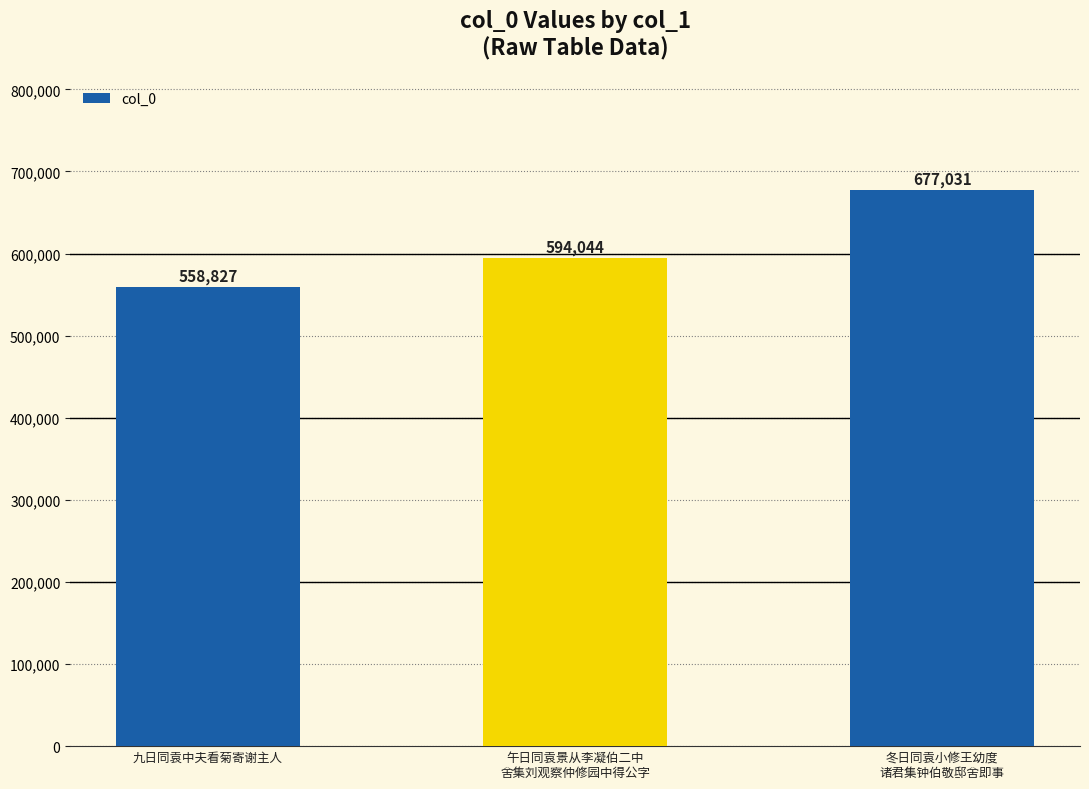

What is the label of the 1st bar from the right?

冬日同袁小修王幼度
诸君集钟伯敬邸舍即事